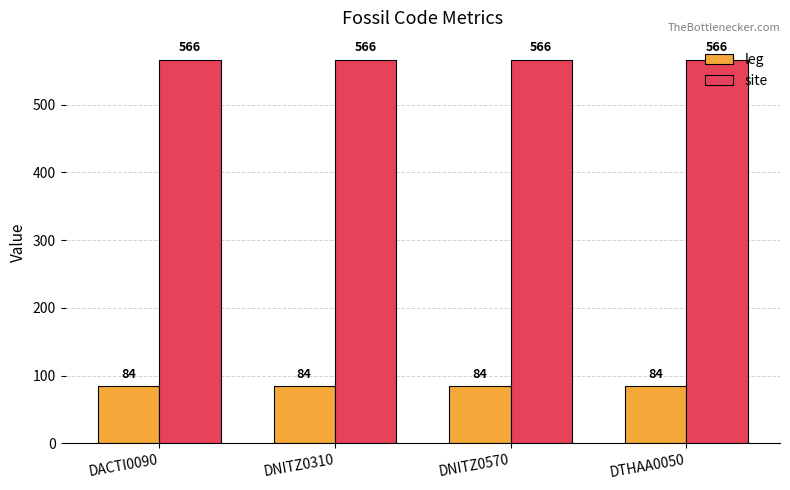

What is the sum of all leg values?

336